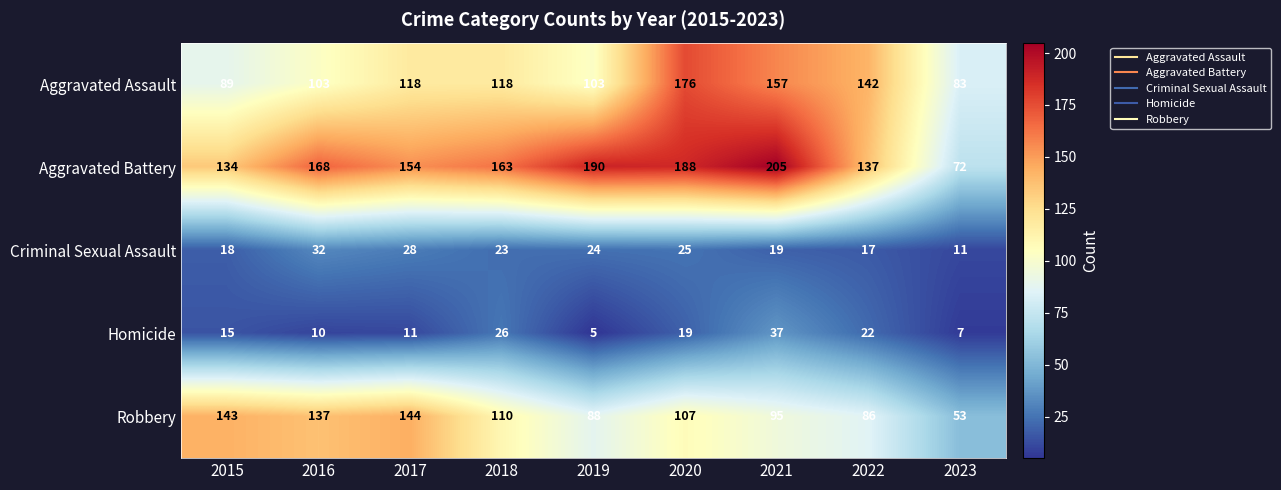

What is the sum of all Aggravated Assault values?

1089